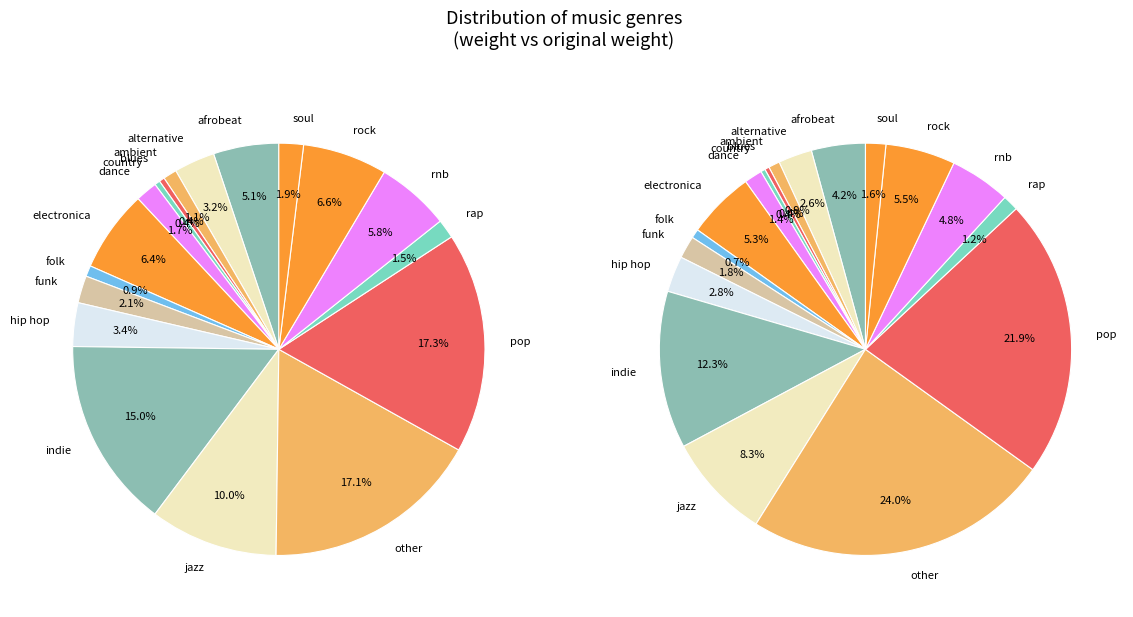

Which category has the biggest portion of the pie?

pop